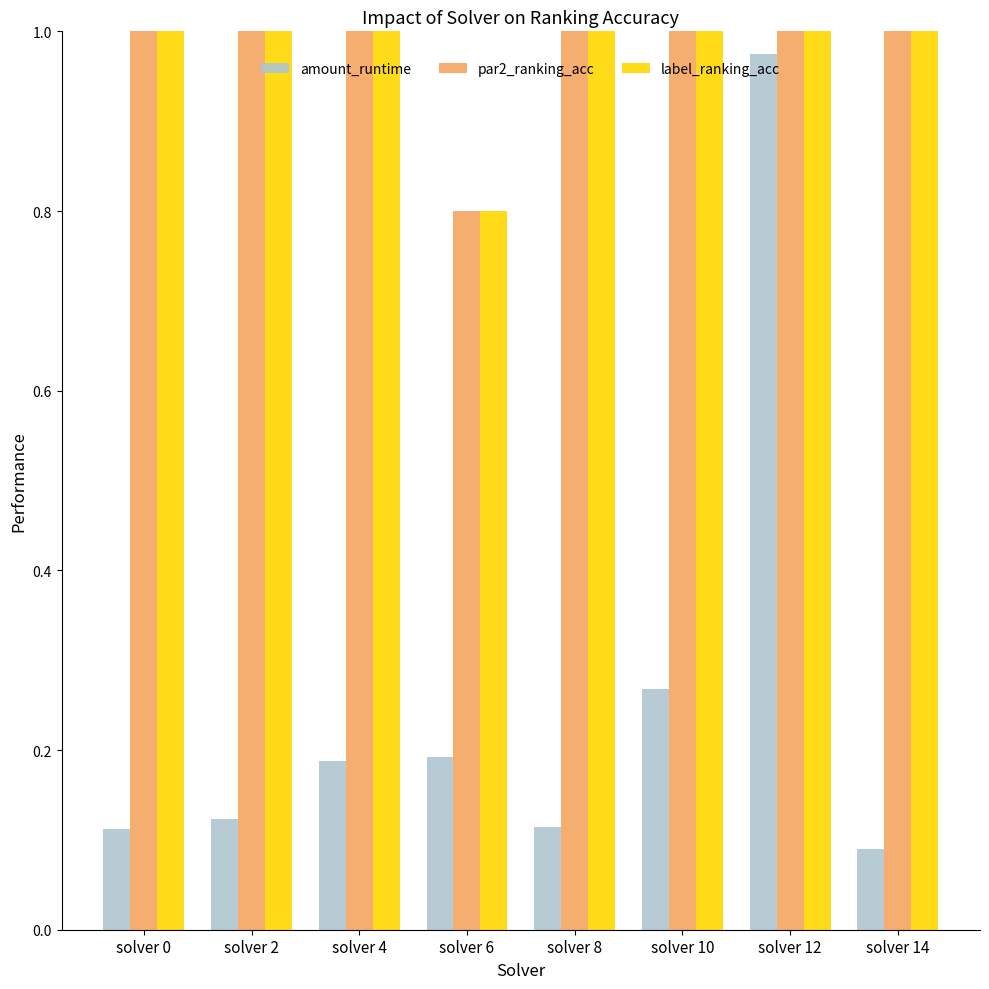

How many bars are there in total?

24